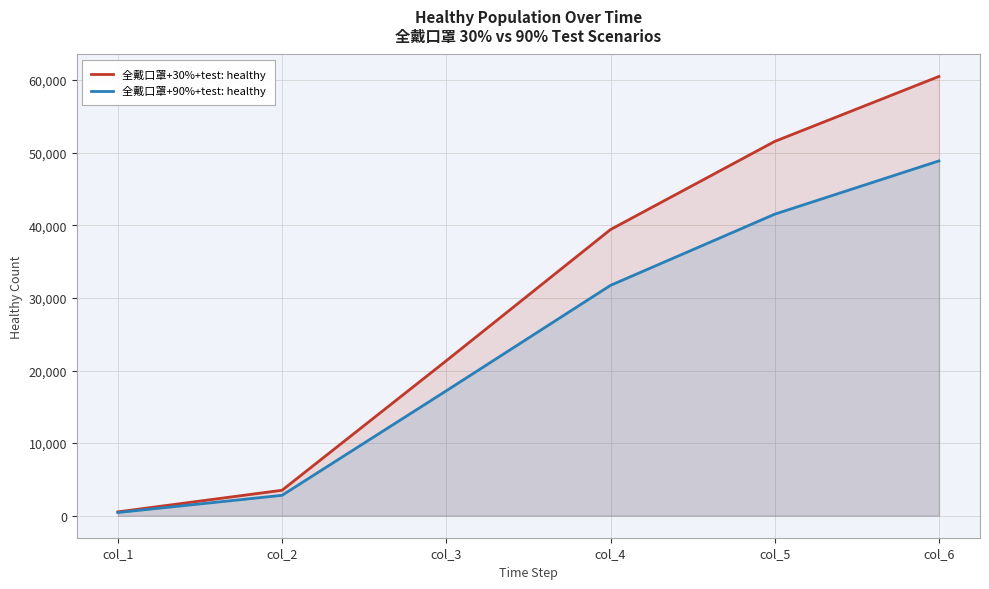

Reading right to left, extract all data points from this chart.

全戴口罩+30%+test: healthy: col_6=60496	col_5=51551	col_4=39411	col_3=21346	col_2=3512	col_1=535
全戴口罩+90%+test: healthy: col_6=48869	col_5=41530	col_4=31727	col_3=17207	col_2=2815	col_1=446